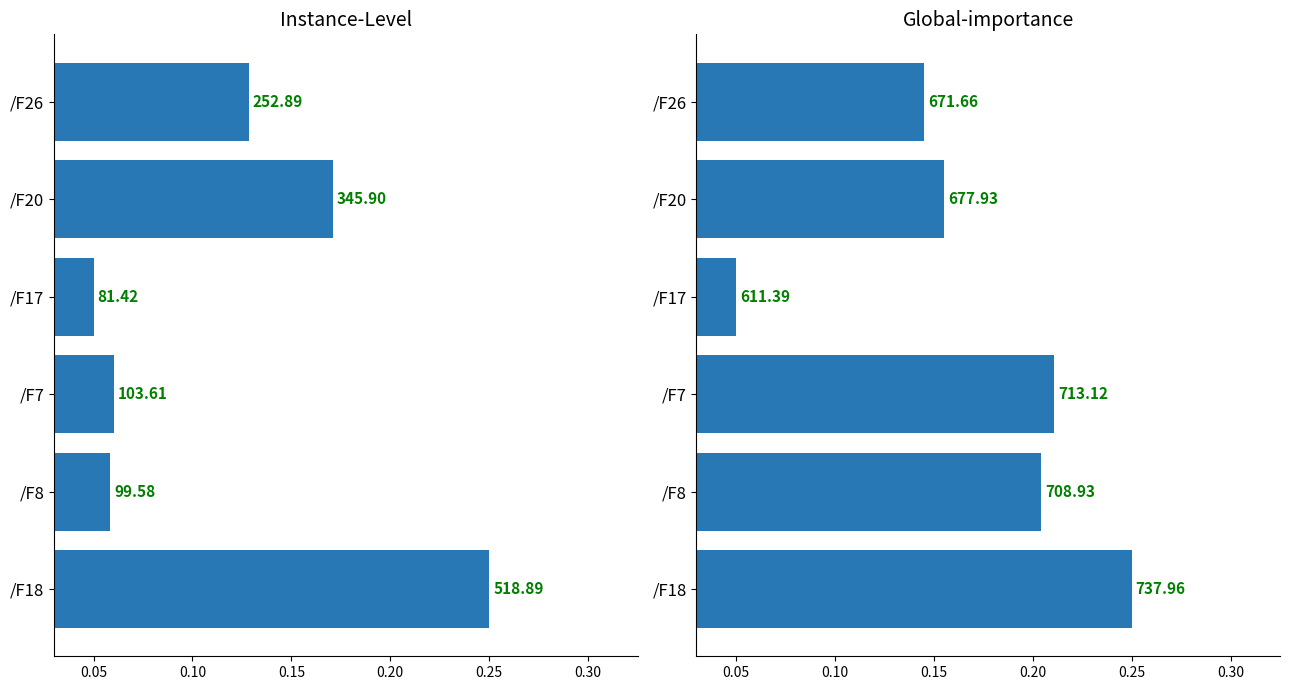

Which series has the widest spread of values?

col_2